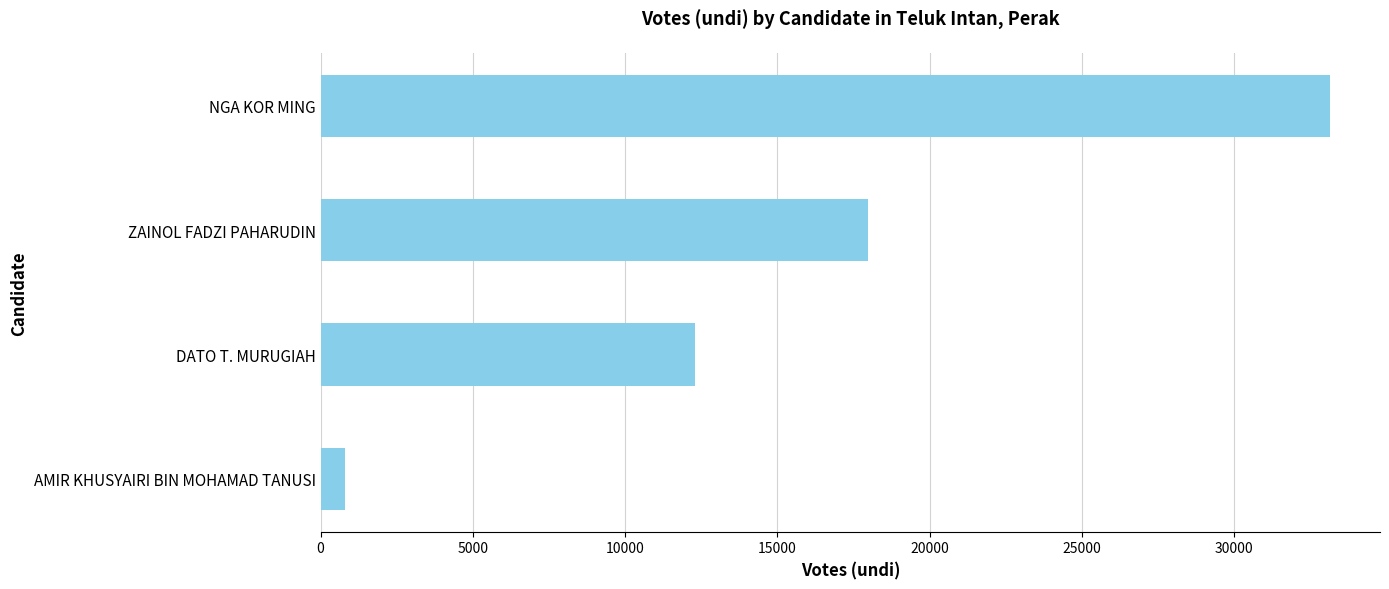

The value at NGA KOR MING is 11938. True or false?

False